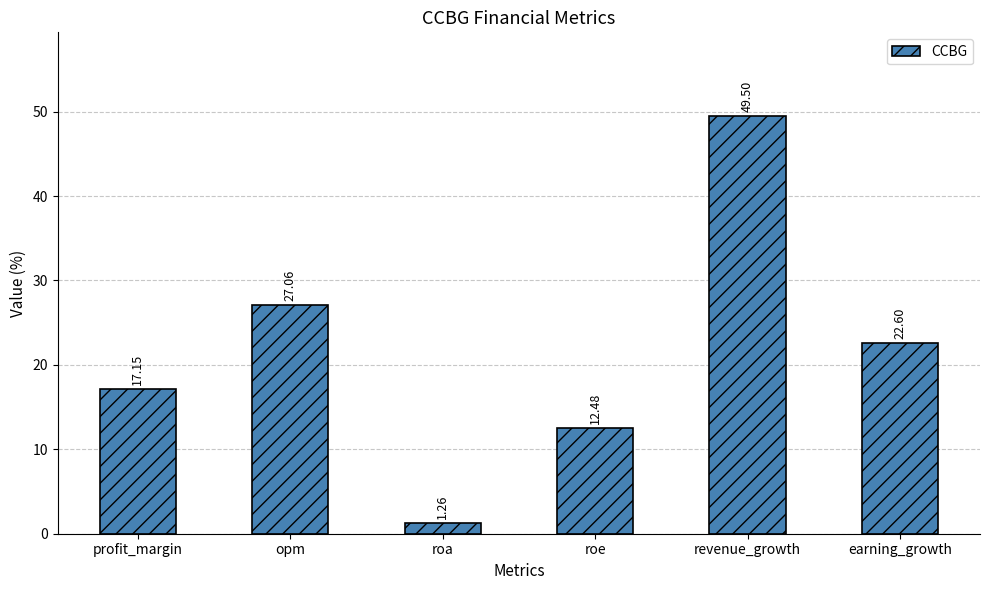

What position from the right is revenue_growth?

2